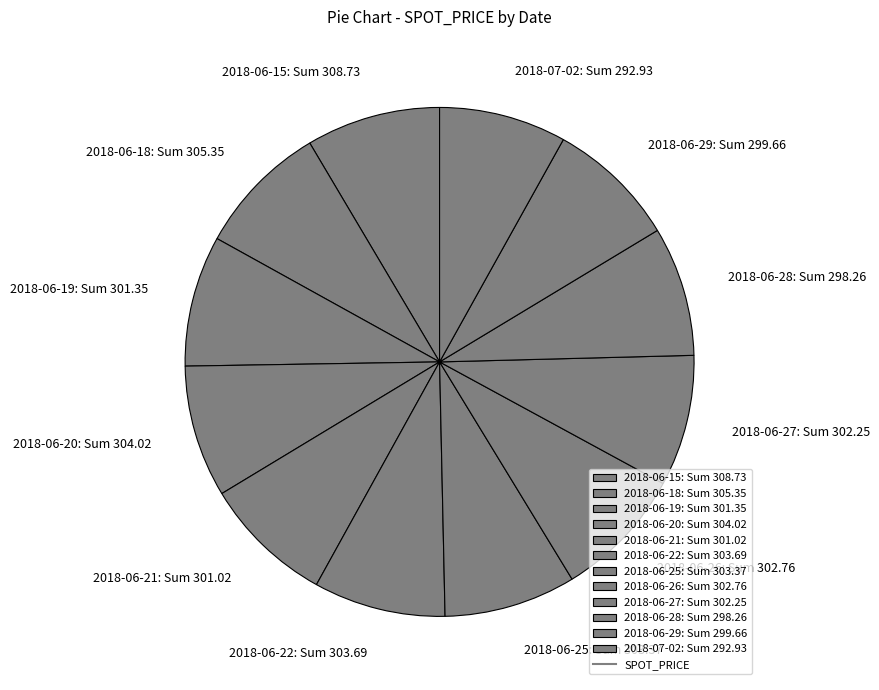

Combined, do 2018-06-28: Sum 298.26 and 2018-06-21: Sum 301.02 account for over 50%?

No